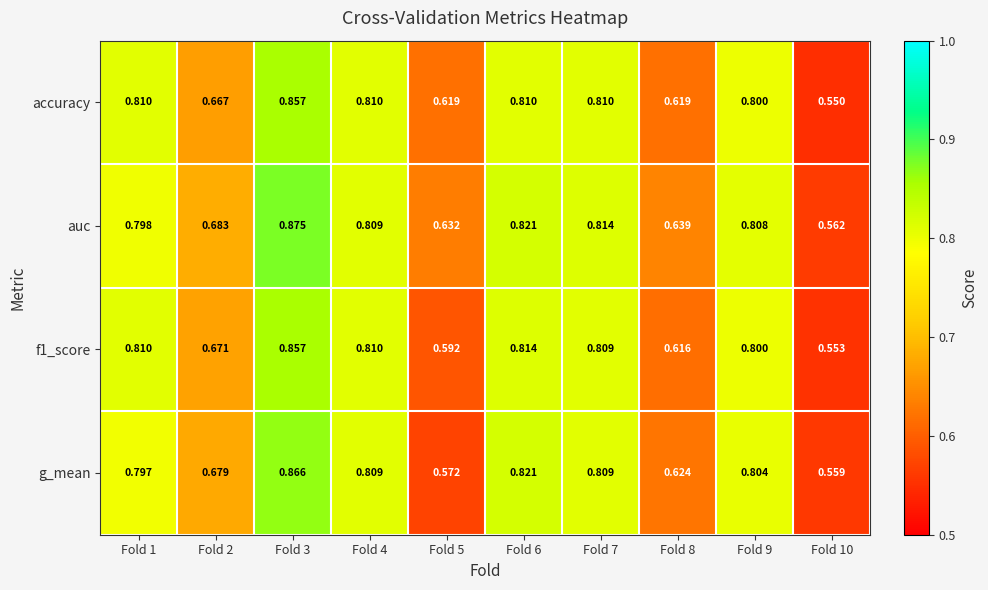

Which series has the largest total across all categories?

auc